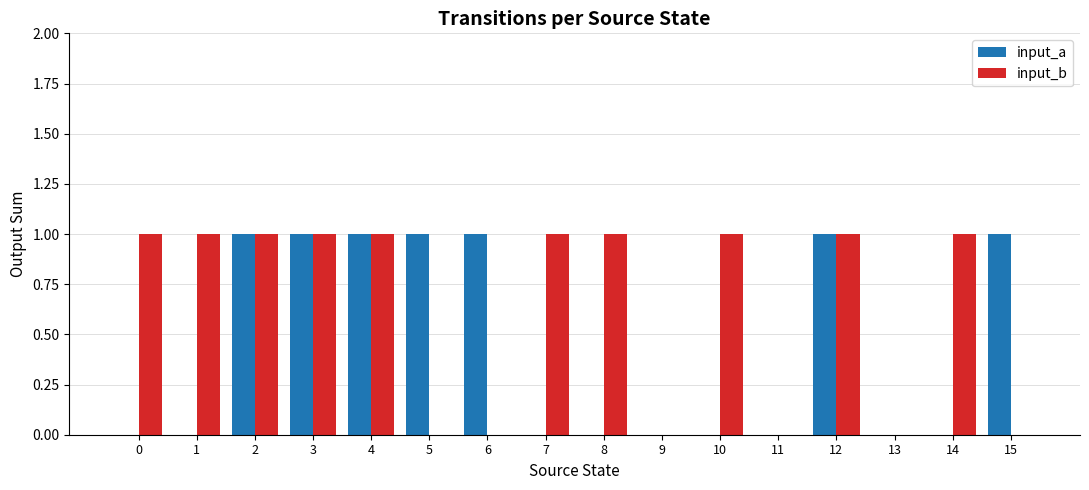

Is it true that input_a equals 2 at 5?

False